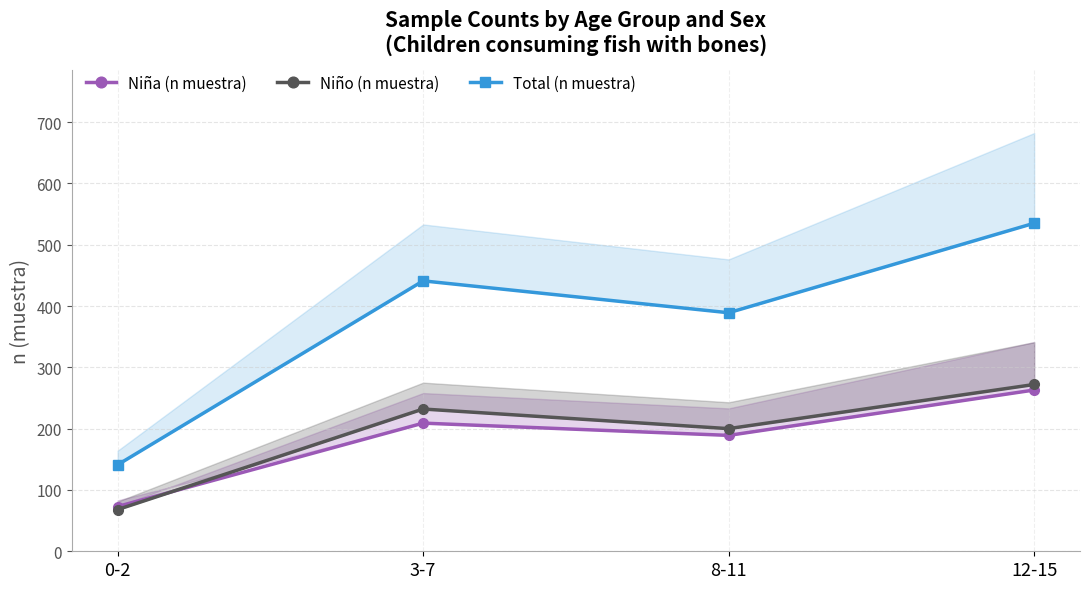

At which label does Total (n muestra) reach its minimum?

0-2